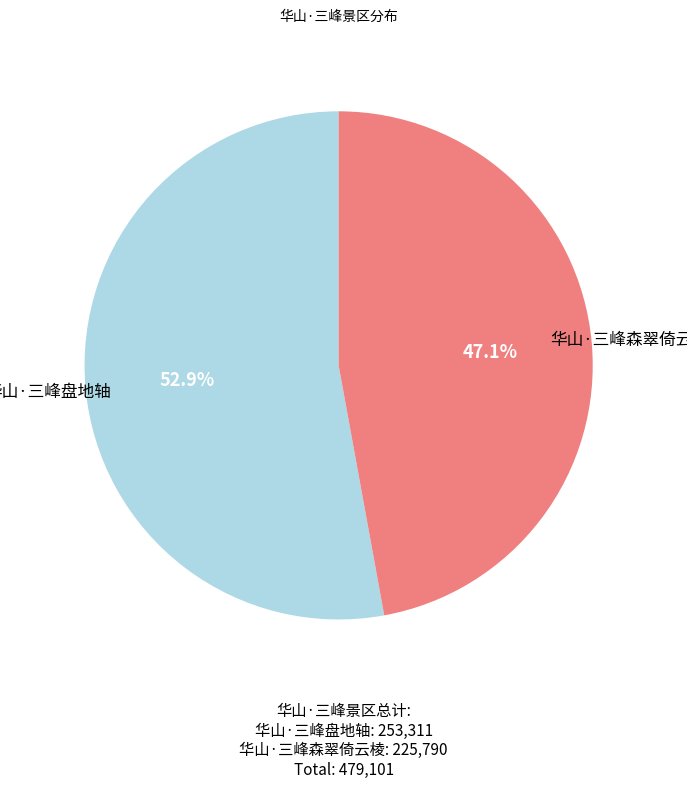

Approximately how many times larger is the value at 华山·三峰森翠倚云棱 compared to 华山·三峰盘地轴?

0.9